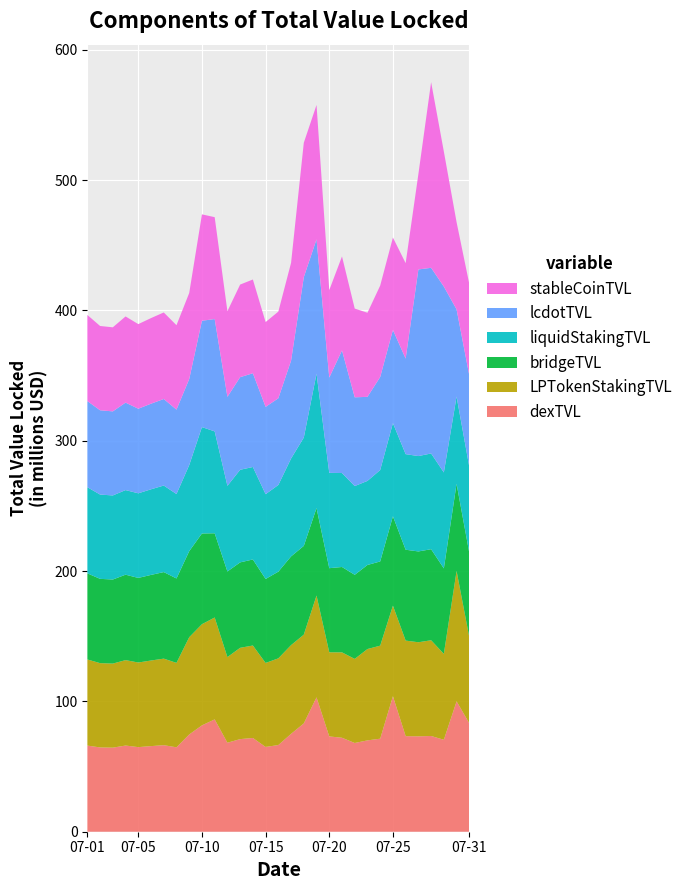

What is the minimum value for dexTVL?

64.5